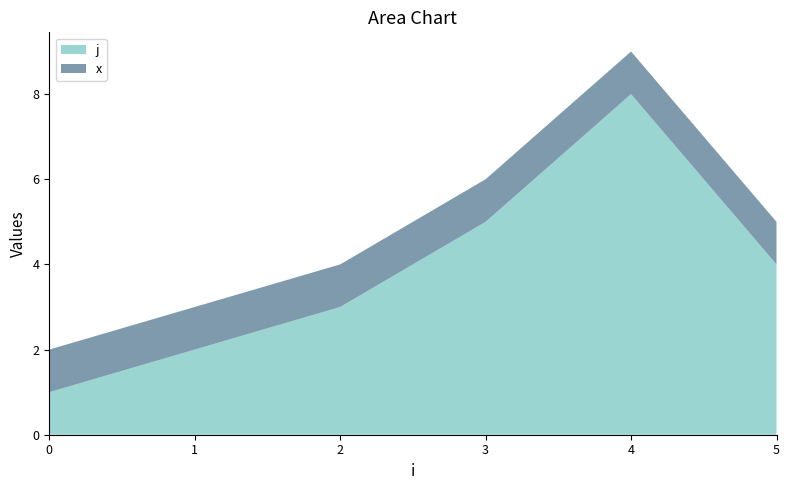

Reading left to right, what are all the values shown in this chart?

j: 0=1	1=2	2=3	3=5	4=8	5=4
x: 0=1	1=1	2=1	3=1	4=1	5=1